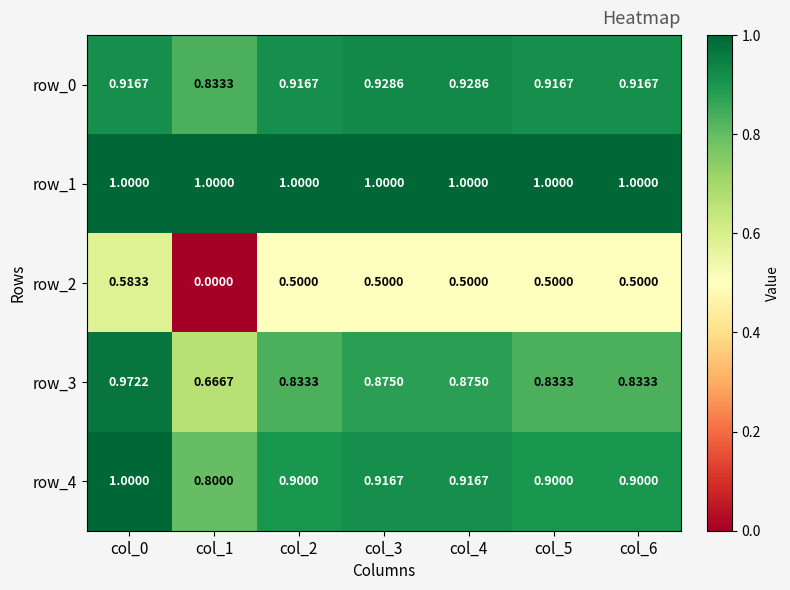

At col_6, list the series in order from smallest to largest.

row_2, row_3, row_4, row_0, row_1